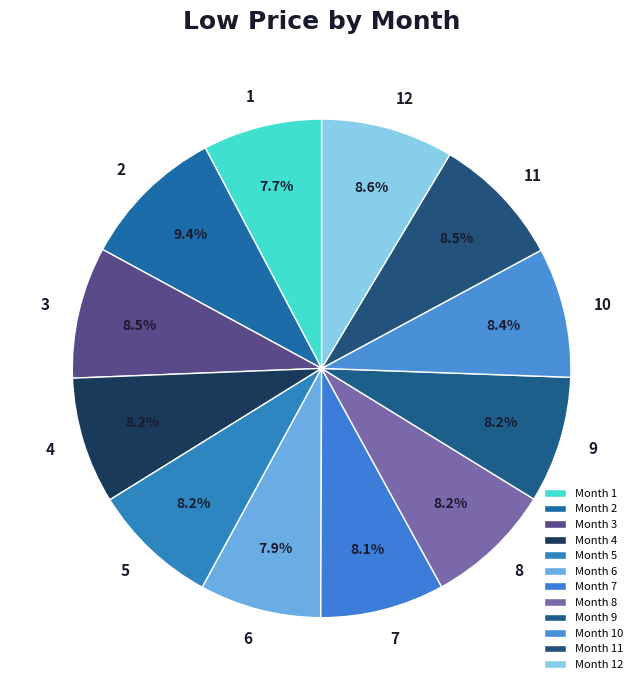

Count the number of slices in the pie.

12